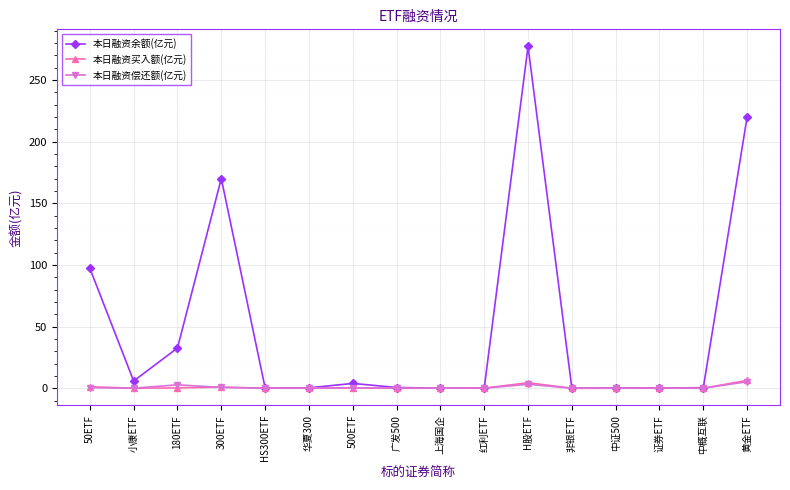

What is the highest value of the 本日融资偿还额(亿元) series?

5.3